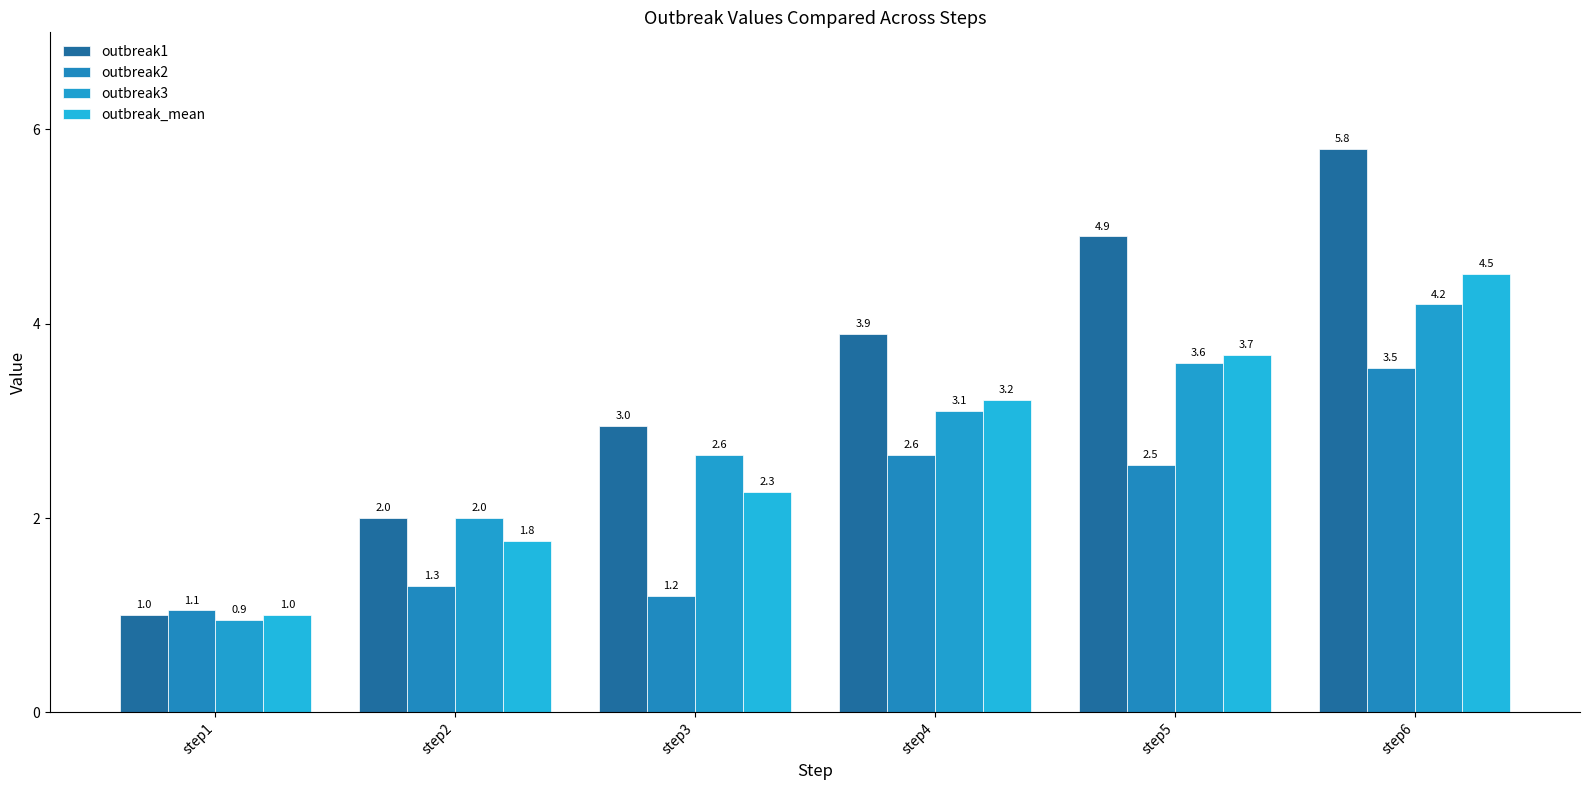

What is the difference between the maximum and minimum values in the outbreak_mean series?

3.5